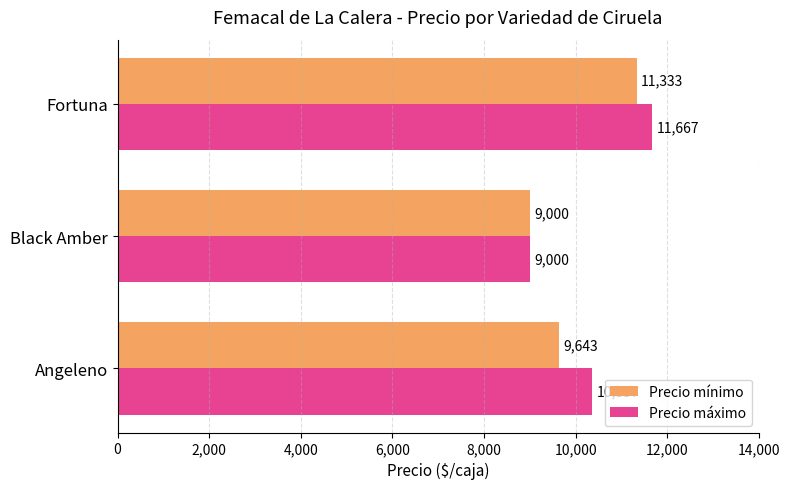

What value does the Precio máximo series have at Fortuna, to the nearest 50?

11650